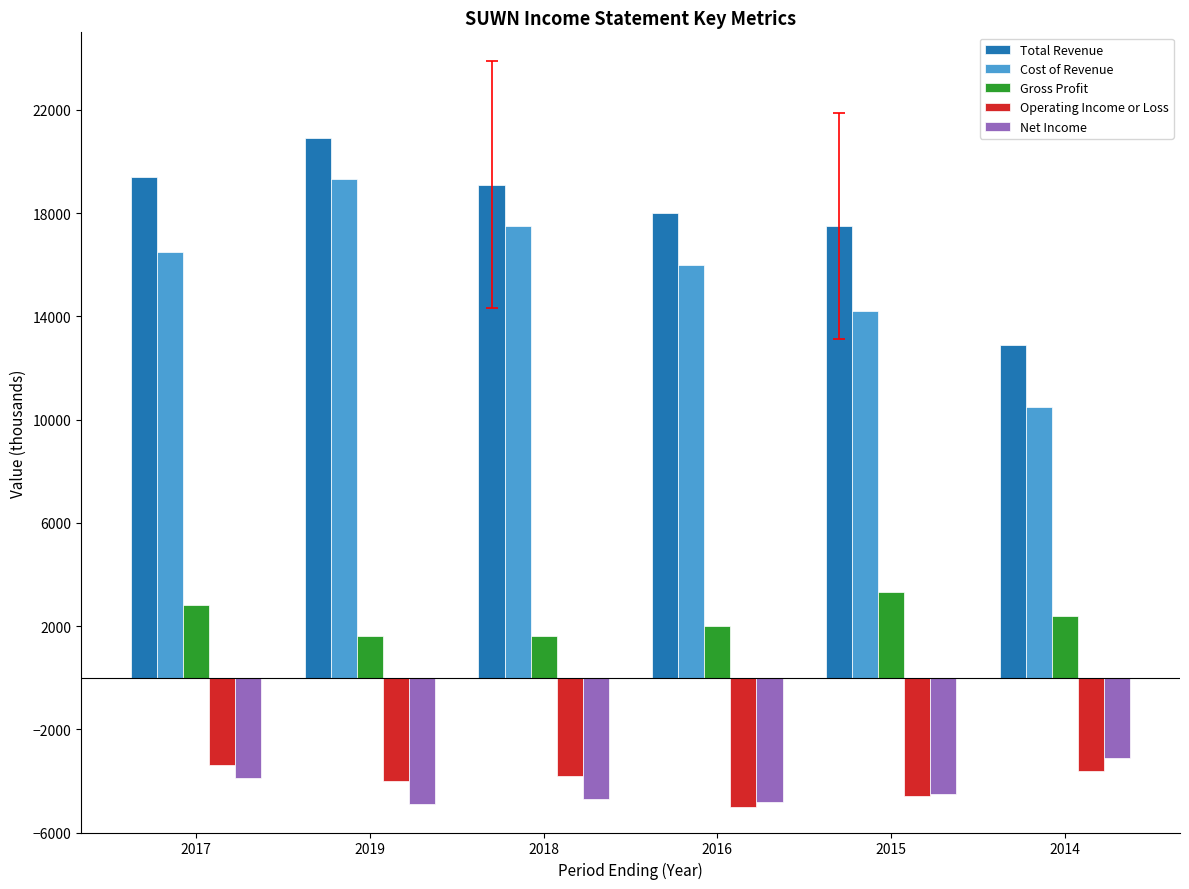

The value of Net Income at 2019 is -2700. True or false?

False